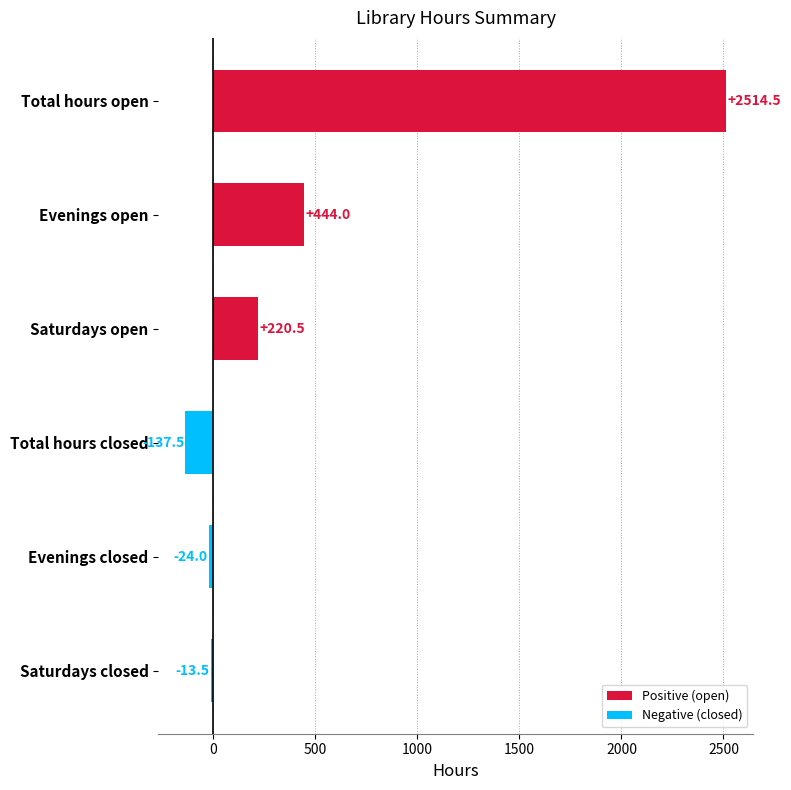

Which series has the widest spread of values?

Positive (open)